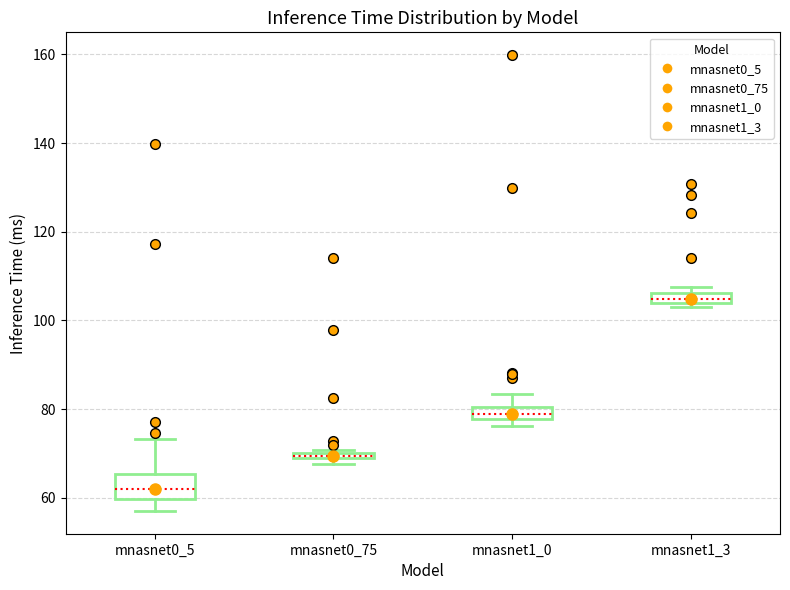

Which box has the highest median line?

mnasnet1_3